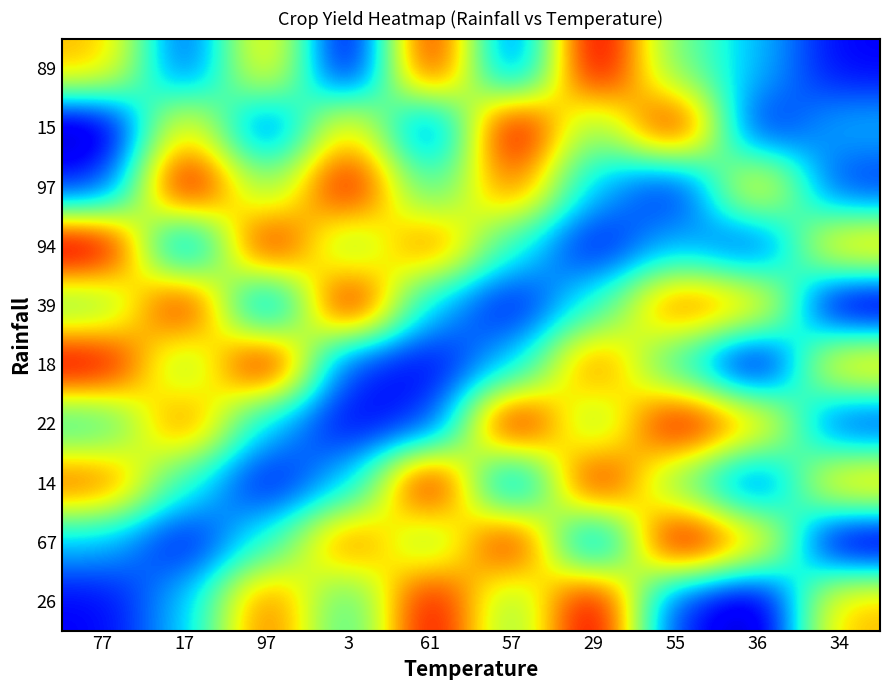

Reading left to right, extract all data points from this chart.

26: 77=12	17=31	97=83	3=39	61=96	57=48	29=100	55=15	36=3	34=72
67: 77=31	17=12	97=39	3=83	61=48	57=96	29=15	55=100	36=72	34=3
14: 77=83	17=39	97=12	3=31	61=100	57=15	29=96	55=48	36=16	34=73
22: 77=39	17=83	97=31	3=12	61=15	57=100	29=48	55=96	36=73	34=16
18: 77=96	17=48	97=100	3=15	61=12	57=31	29=83	55=39	36=3	34=72
39: 77=48	17=96	97=15	3=100	61=31	57=12	29=39	55=83	36=72	34=3
94: 77=100	17=15	97=96	3=48	61=83	57=39	29=12	55=31	36=16	34=73
97: 77=15	17=100	97=48	3=96	61=39	57=83	29=31	55=12	36=73	34=16
15: 77=3	17=72	97=16	3=73	61=15	57=100	29=48	55=96	36=12	34=31
89: 77=72	17=16	97=73	3=3	61=96	57=15	29=100	55=48	36=31	34=12